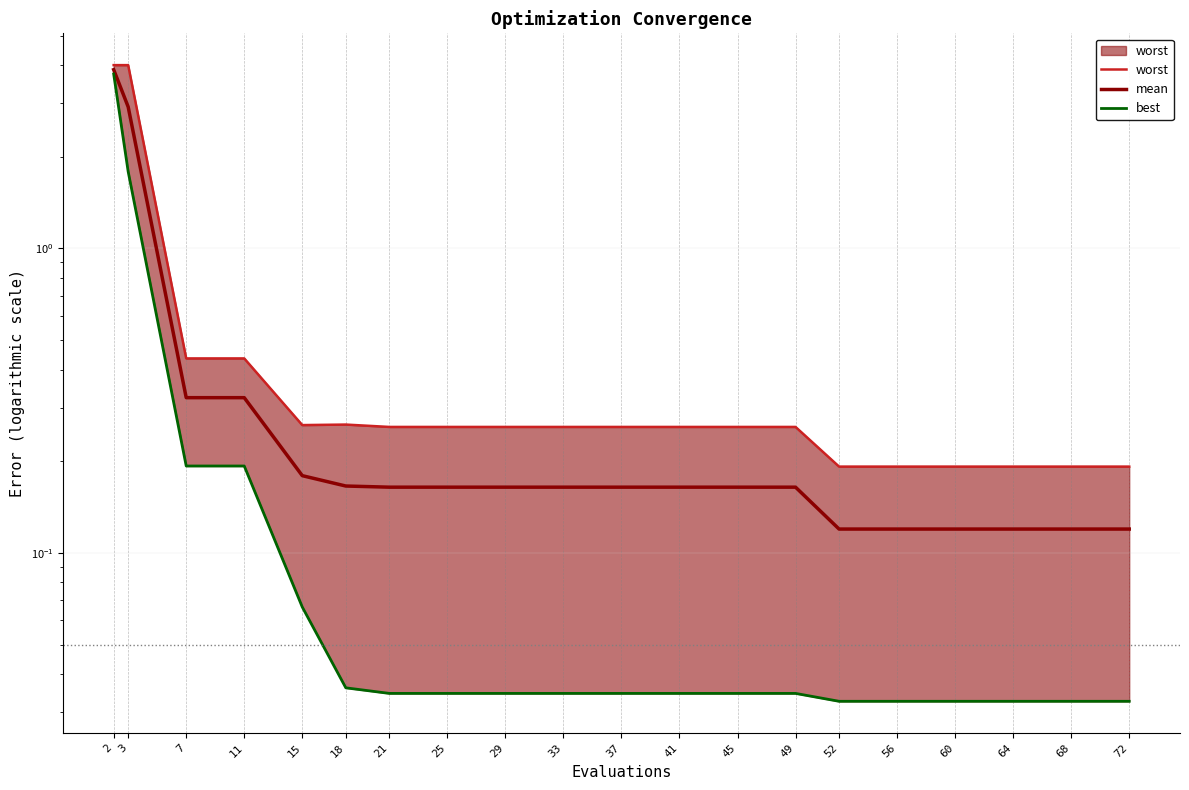

How many distinct data groups are displayed?

3